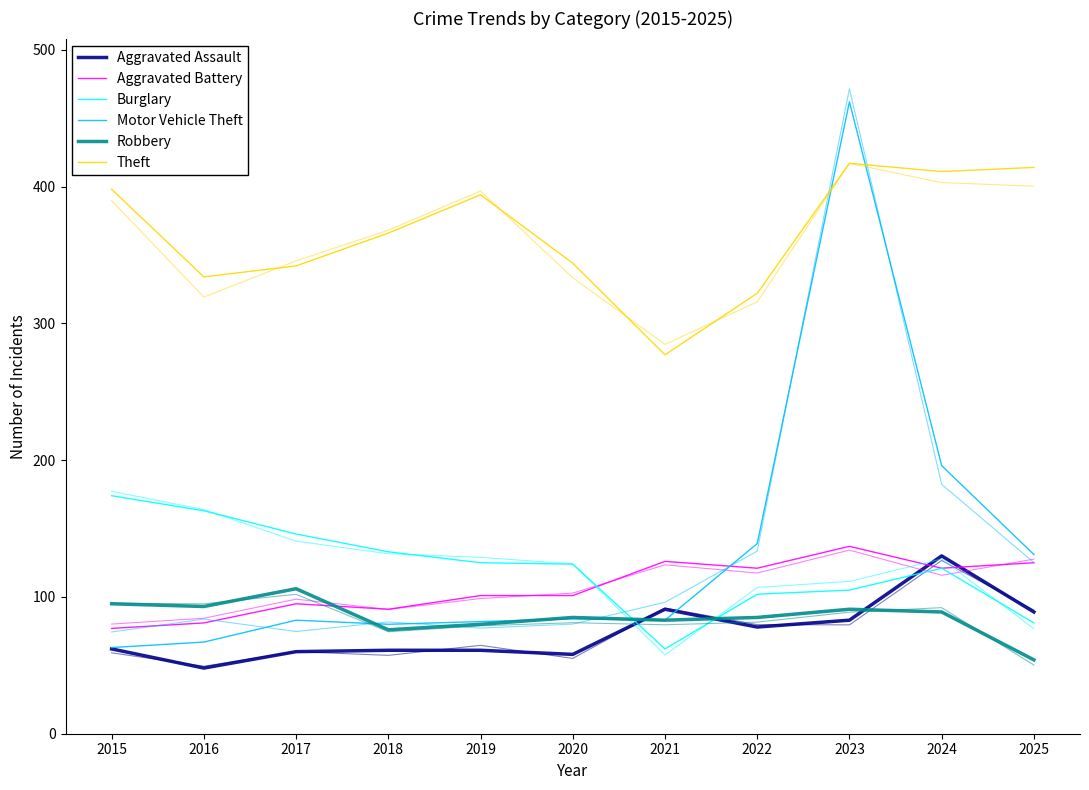

Which series has the largest total across all categories?

Theft